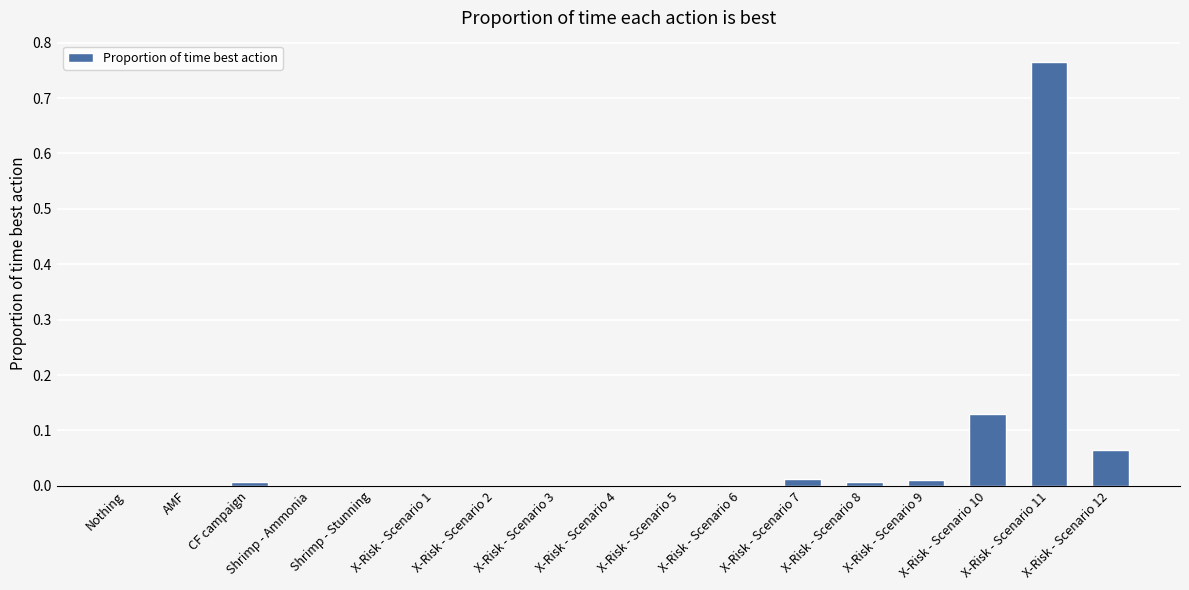

What is the sum of all values?

1.0